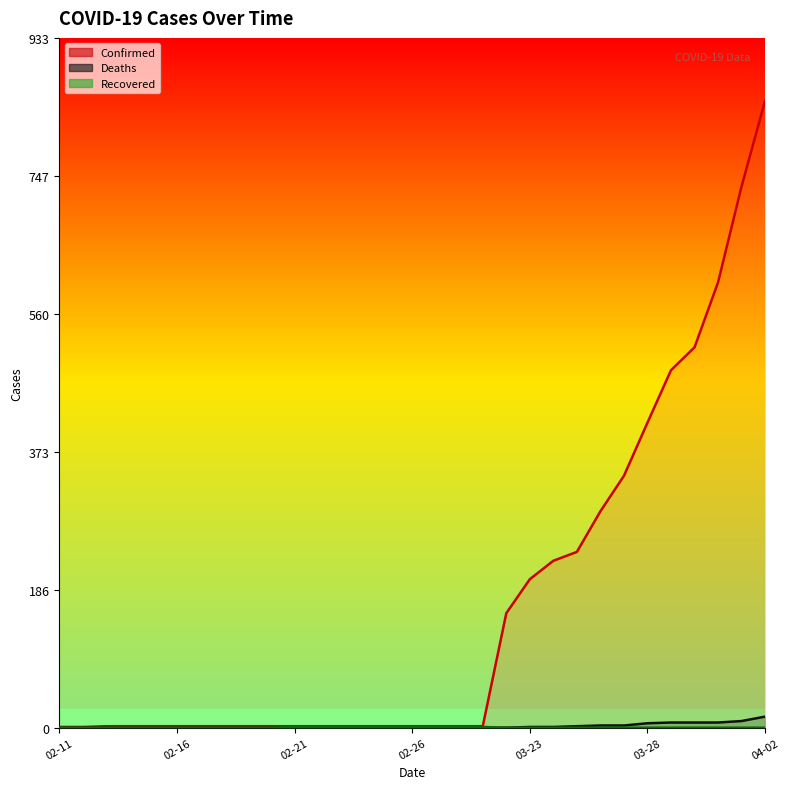

How many values in the Confirmed series exceed 2?

12